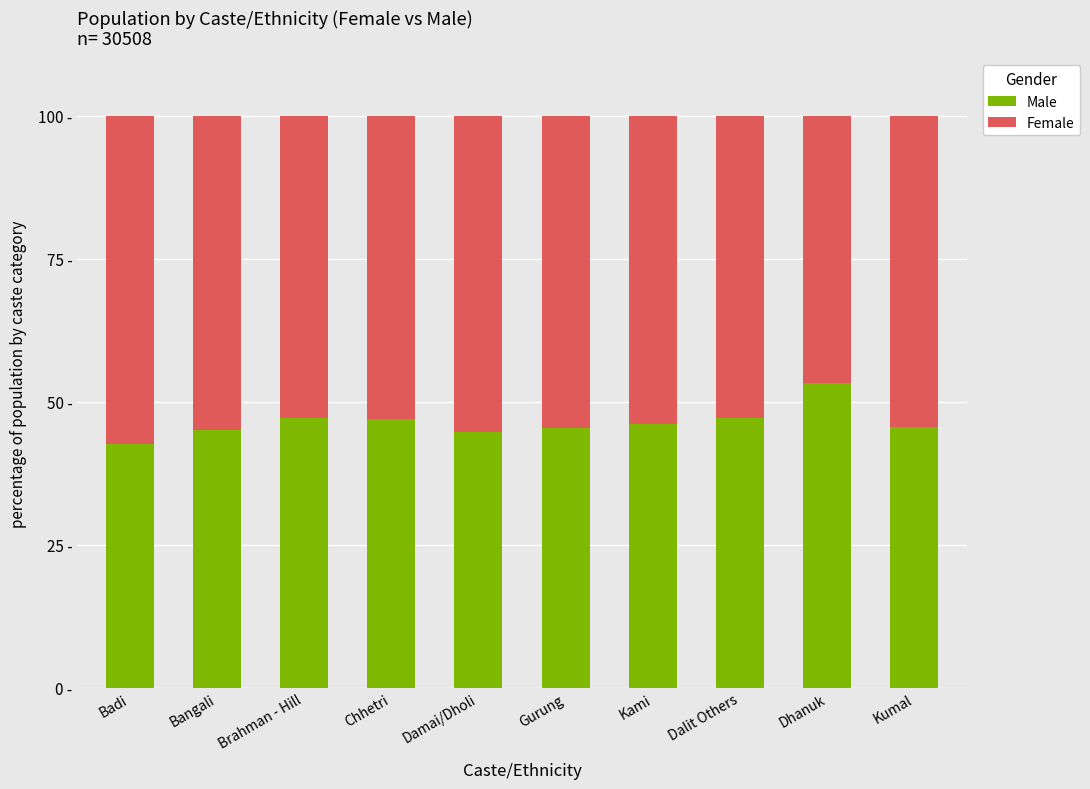

Are the bars horizontal?

No